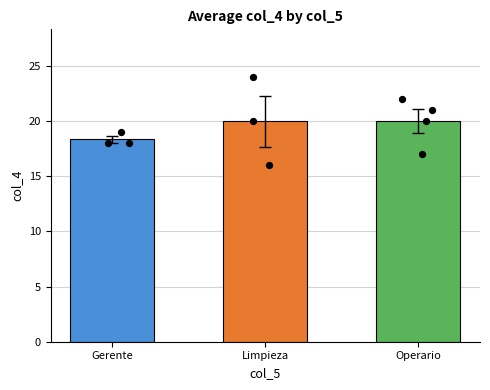

Approximately how many times larger is the value at Limpieza compared to Gerente?

1.1